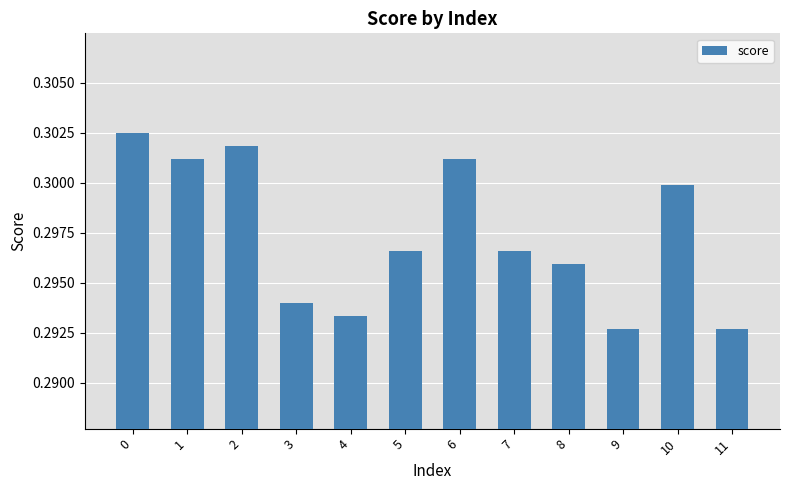

Which has a higher value, 10 or 8?

10